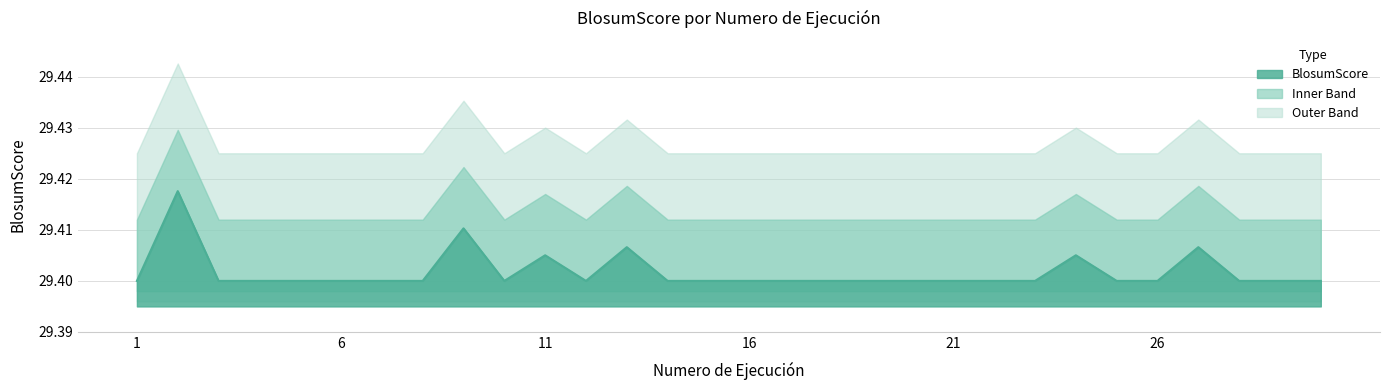

How many interior local valleys (lower than both neighbors) does the data have?

2